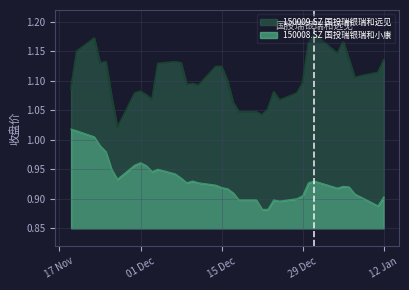

True or false: 150009.SZ 国投瑞银瑞和远见 and 150008.SZ 国投瑞银瑞和小康 cross at least once.

False